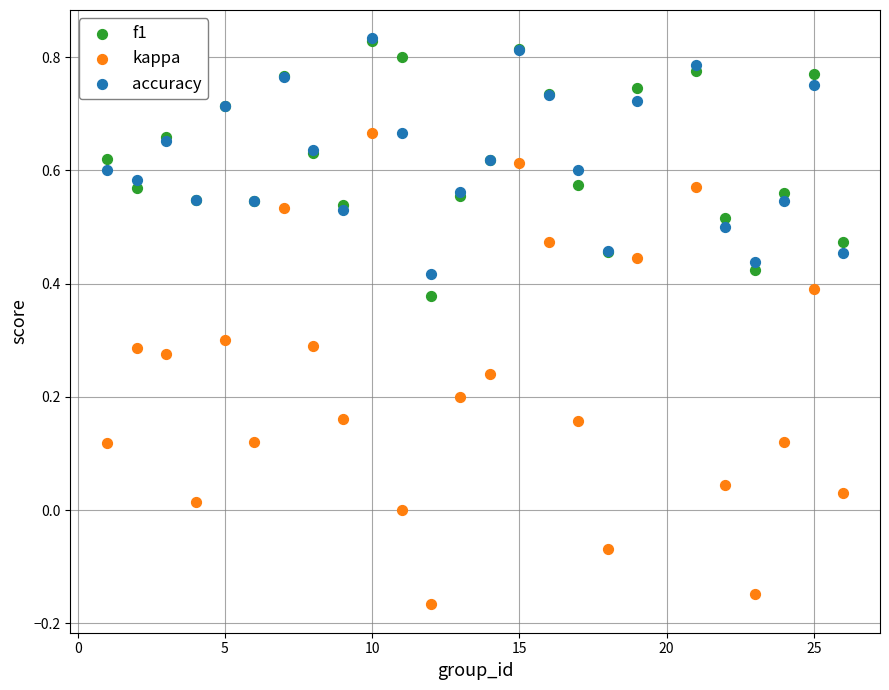

What are all the series names shown in the legend?

f1, kappa, accuracy